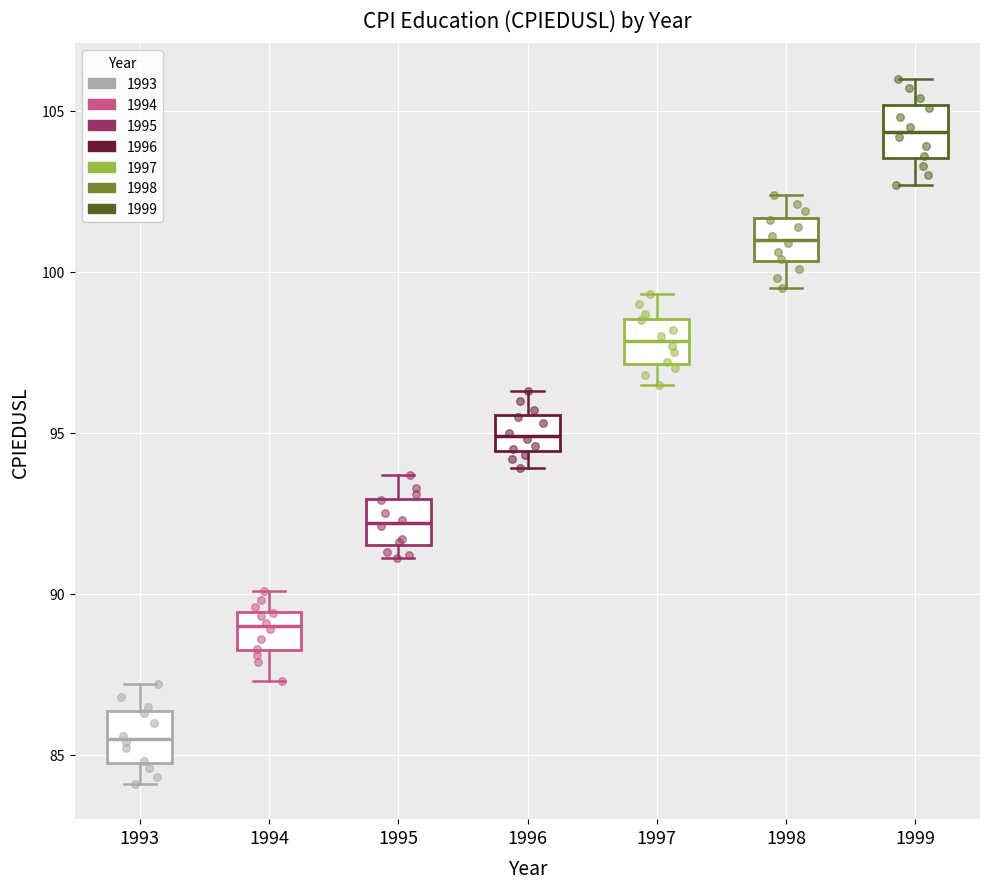

Reading left to right, read every box against the y-axis: the position of its median line, the range the box covers, and the ends of its whiskers. The values are not printed on the chart, so give them approximately, as read against the axis.

1993: median 85.5, box 85.0 to 86.5, whiskers 84.0 to 87.0
1994: median 89.0, box 88.5 to 89.5, whiskers 87.5 to 90.0
1995: median 92.0, box 91.5 to 93.0, whiskers 91.0 to 93.5
1996: median 95.0, box 94.5 to 95.5, whiskers 94.0 to 96.5
1997: median 98.0, box 97.0 to 98.5, whiskers 96.5 to 99.5
1998: median 101.0, box 100.5 to 101.5, whiskers 99.5 to 102.5
1999: median 104.5, box 103.5 to 105.0, whiskers 102.5 to 106.0